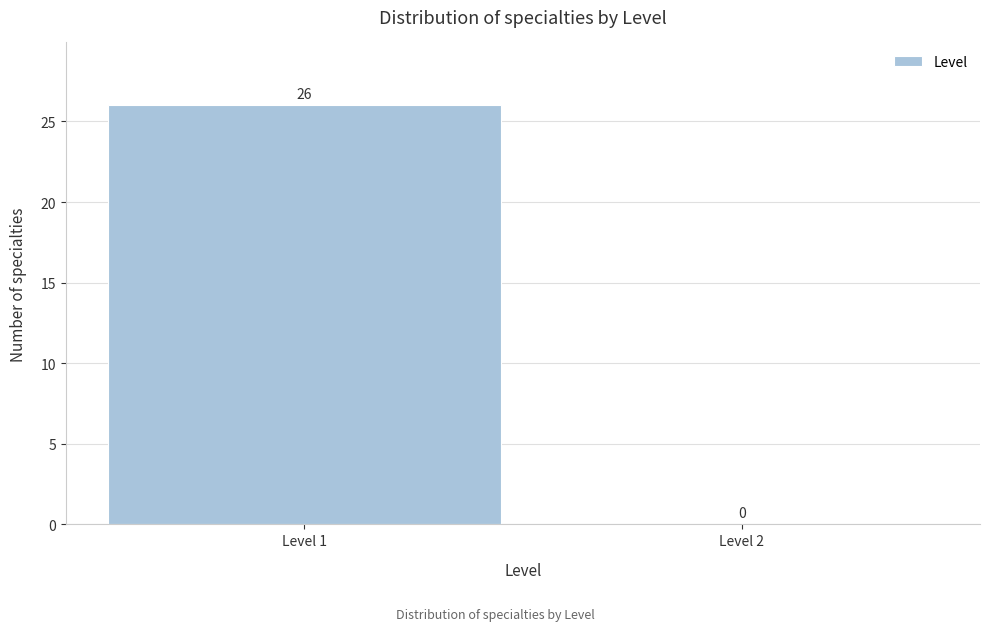

Reading left to right, transcribe all the data shown in this chart.

Level 1=26	Level 2=0